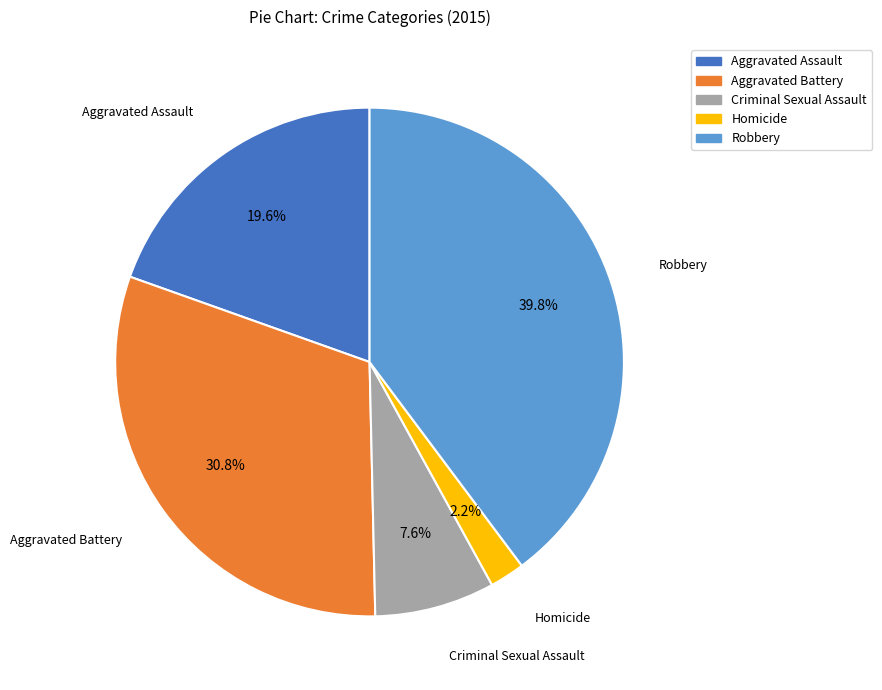

Is it true that Aggravated Battery is 31% of the pie?

True